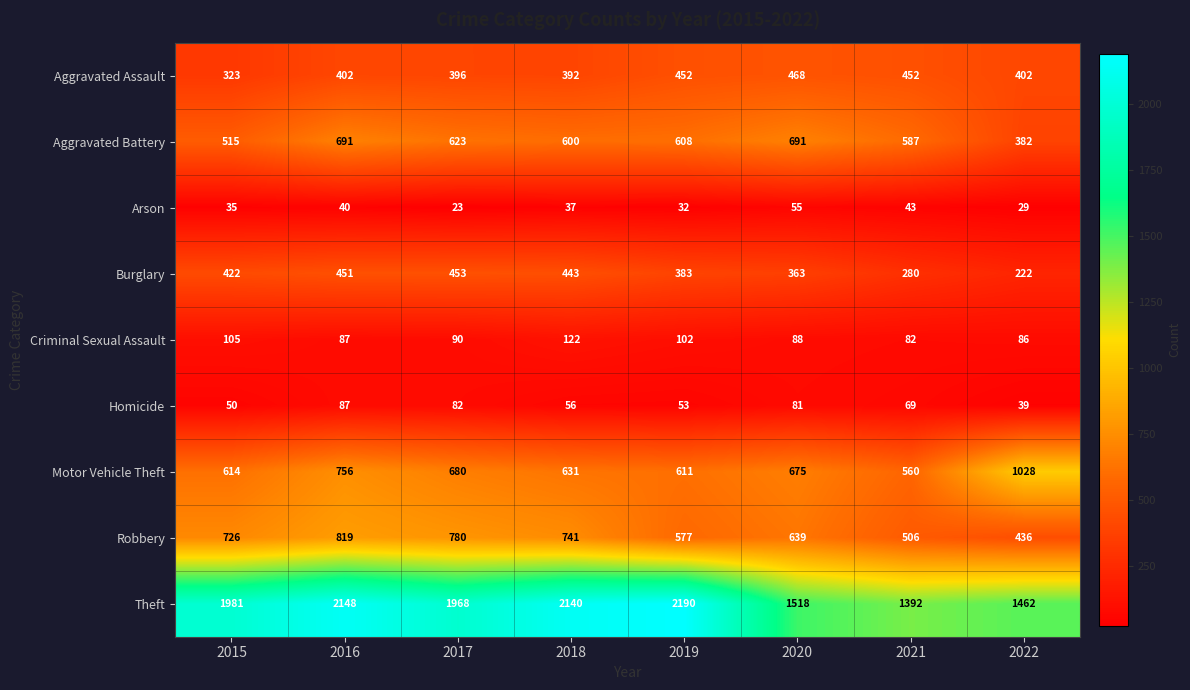

List the series in order of their peak value, highest first.

Theft, Motor Vehicle Theft, Robbery, Aggravated Battery, Aggravated Assault, Burglary, Criminal Sexual Assault, Homicide, Arson